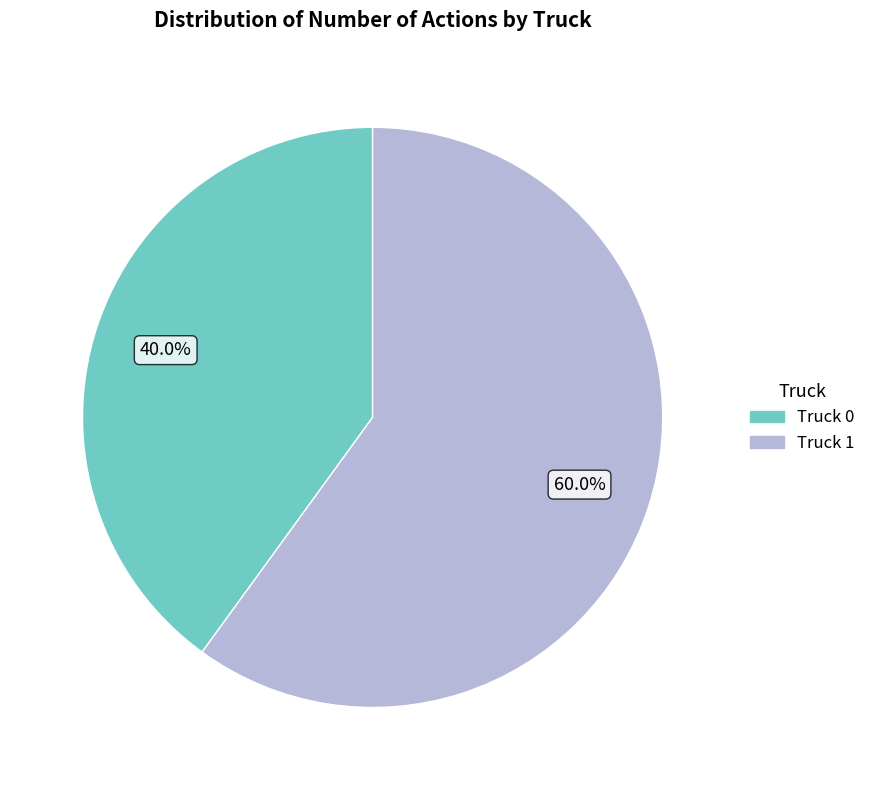

Rank the categories by value from lowest to highest.

Truck 0, Truck 1